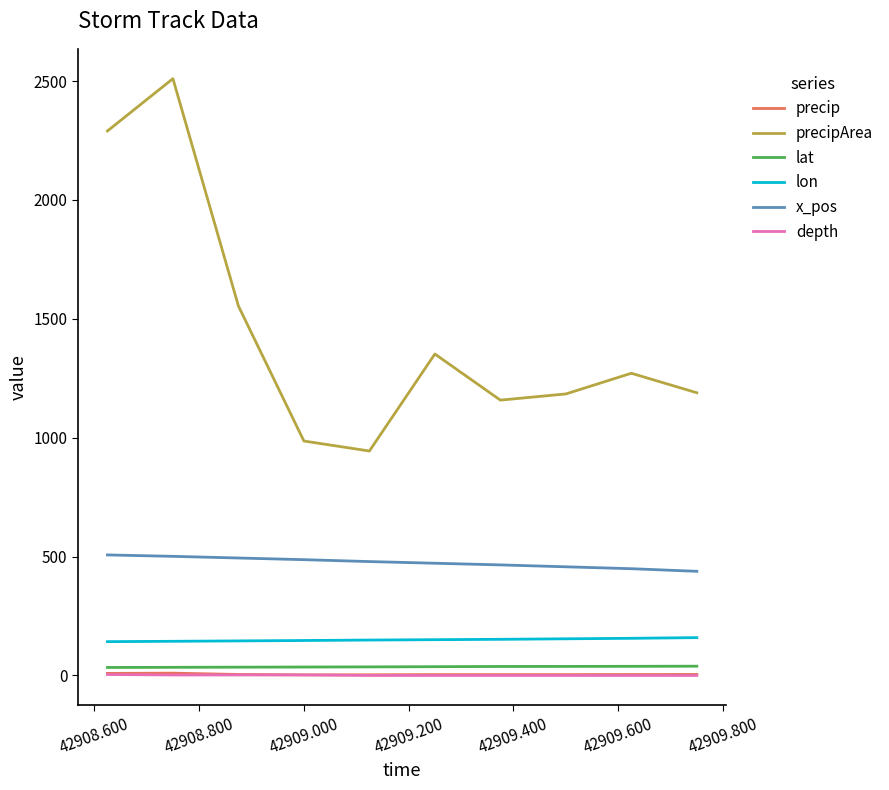

True or false: depth and x_pos cross at least once.

False